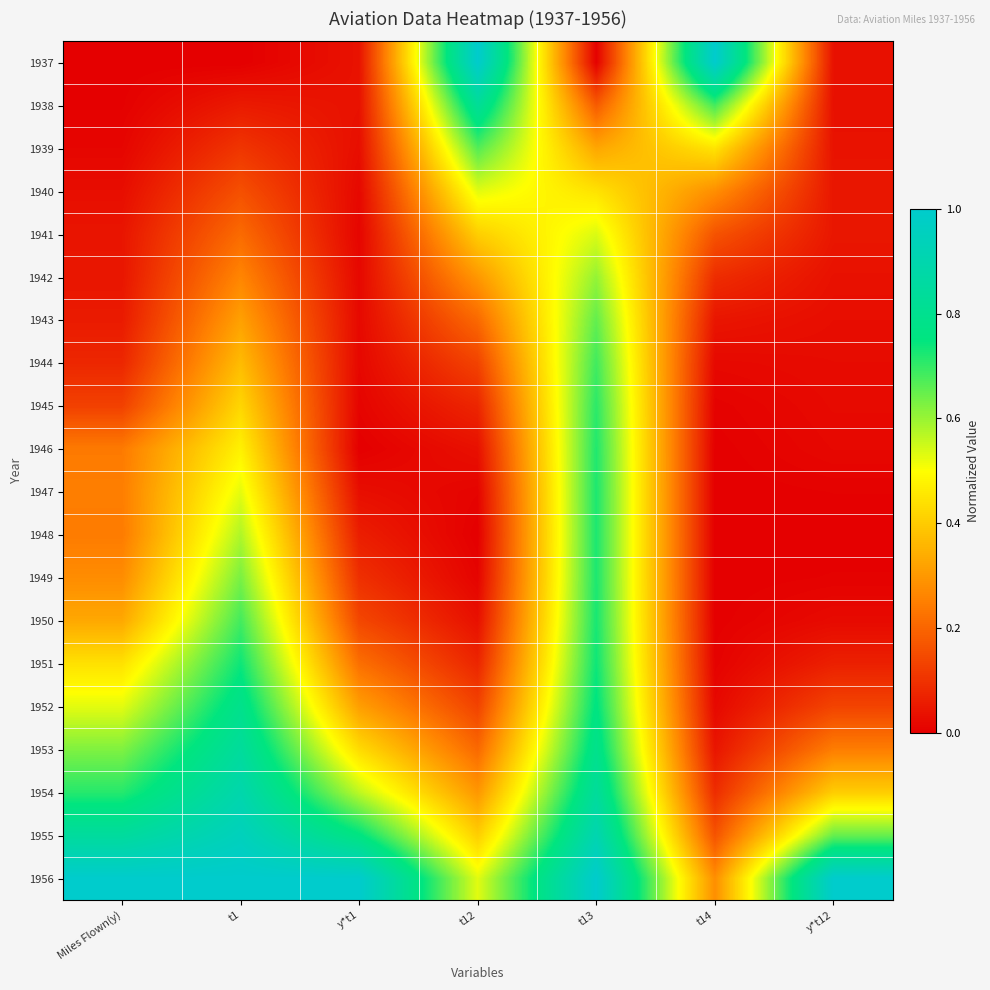

Between t12 and t13, which is larger?

t12